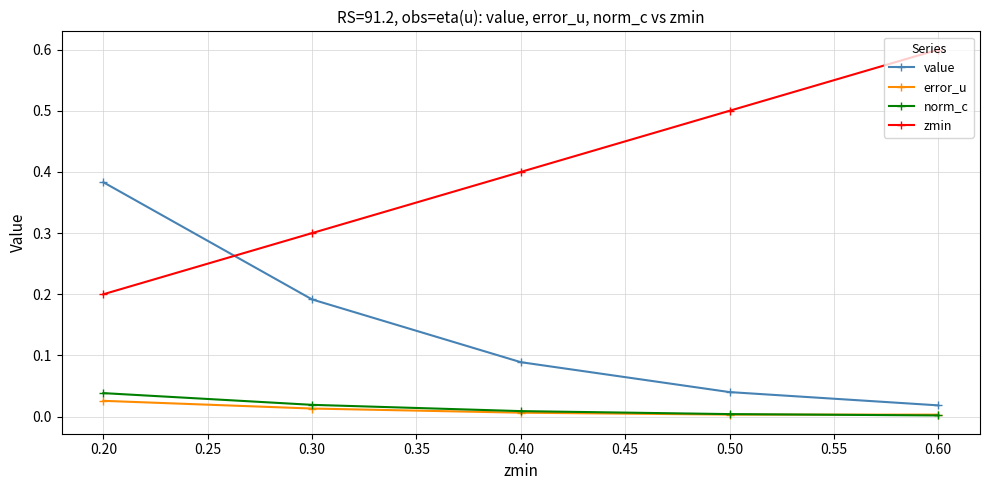

The zmin series shows 0.6 at 0.60. True or false?

True